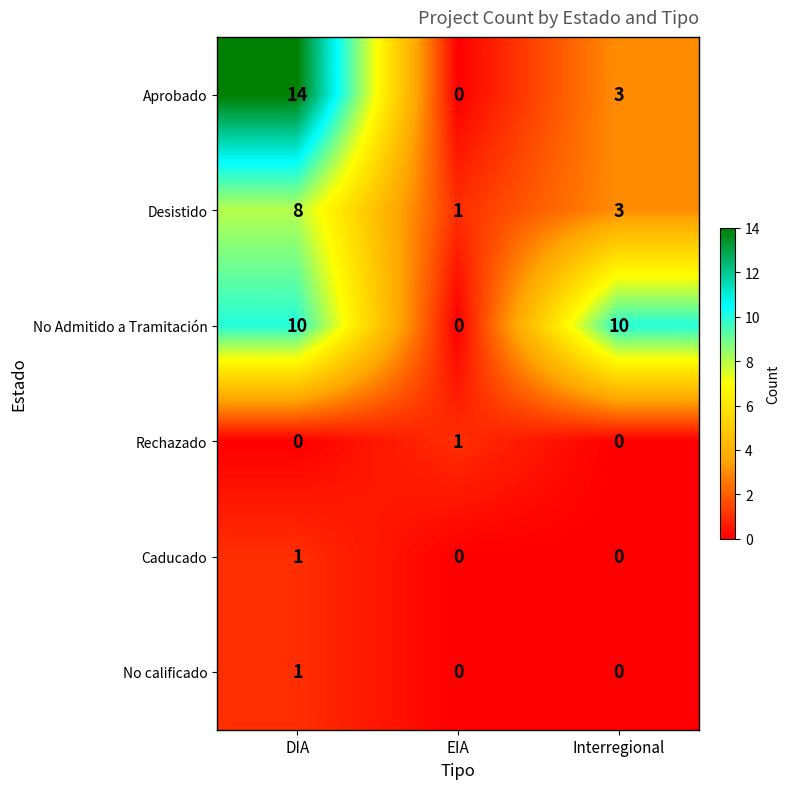

Which series has the largest total across all categories?

No Admitido a Tramitación